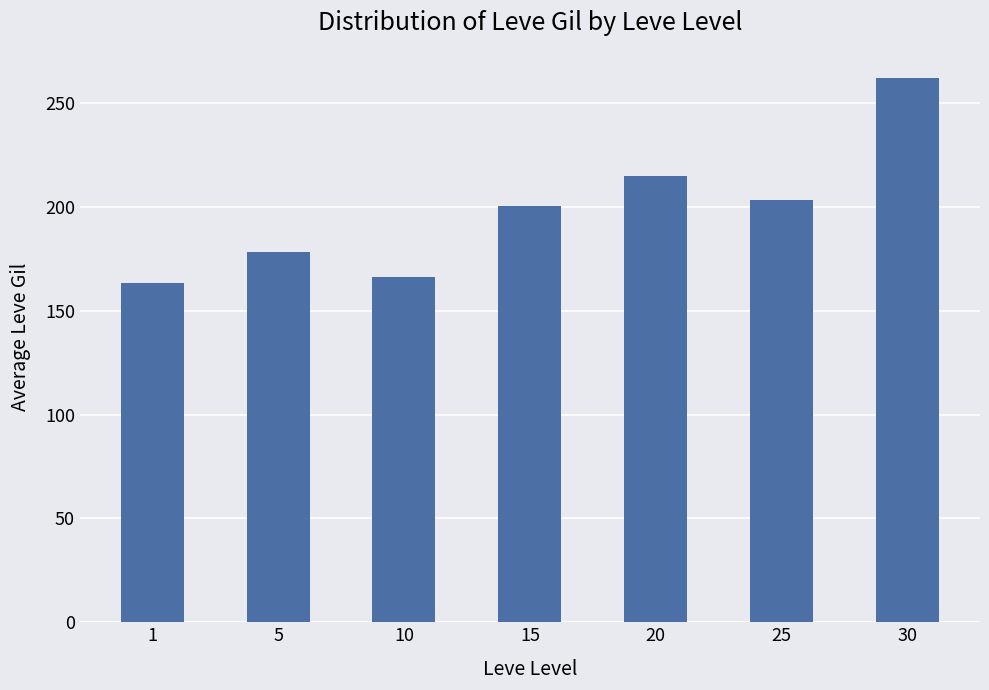

Count the number of values greater than 200.

4